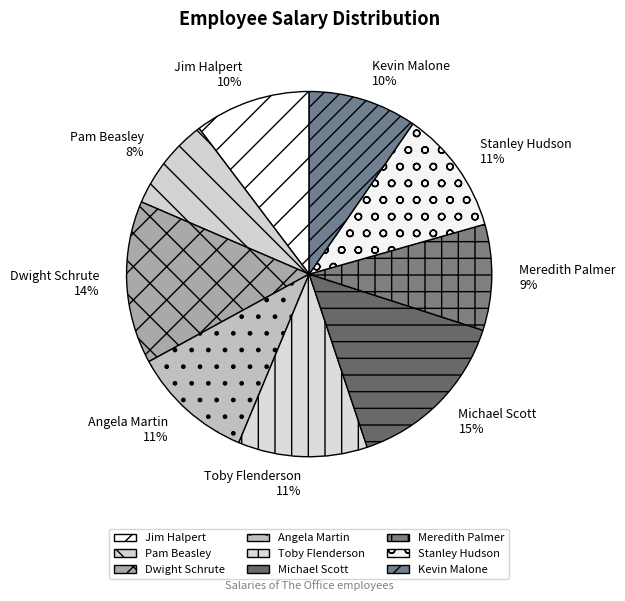

To the nearest percent, what is the difference between the Michael Scott and Kevin Malone slice percentages?

5%